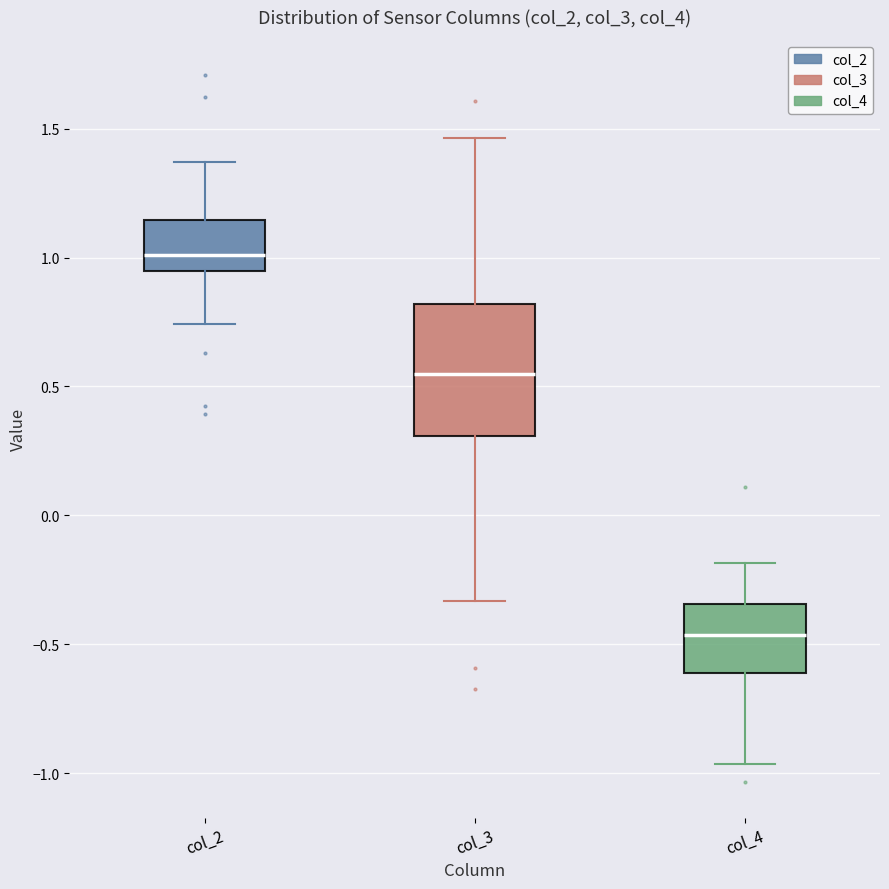

Which box has the highest median line?

col_2